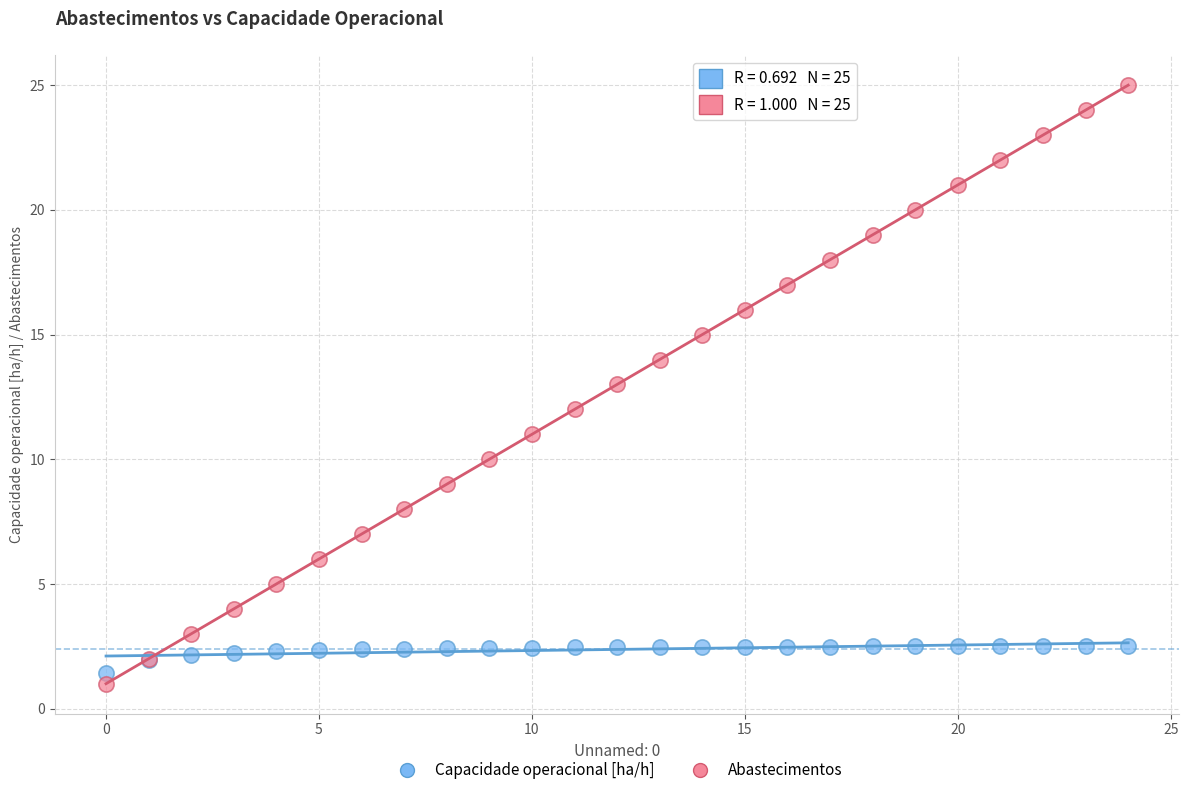

Which series has the widest spread of Y values?

Abastecimentos